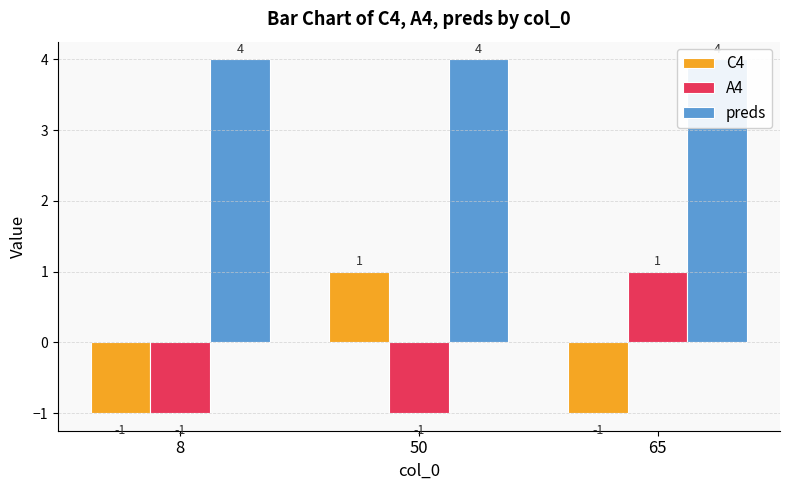

True or false: A4 has a value of -1 at 50.

True